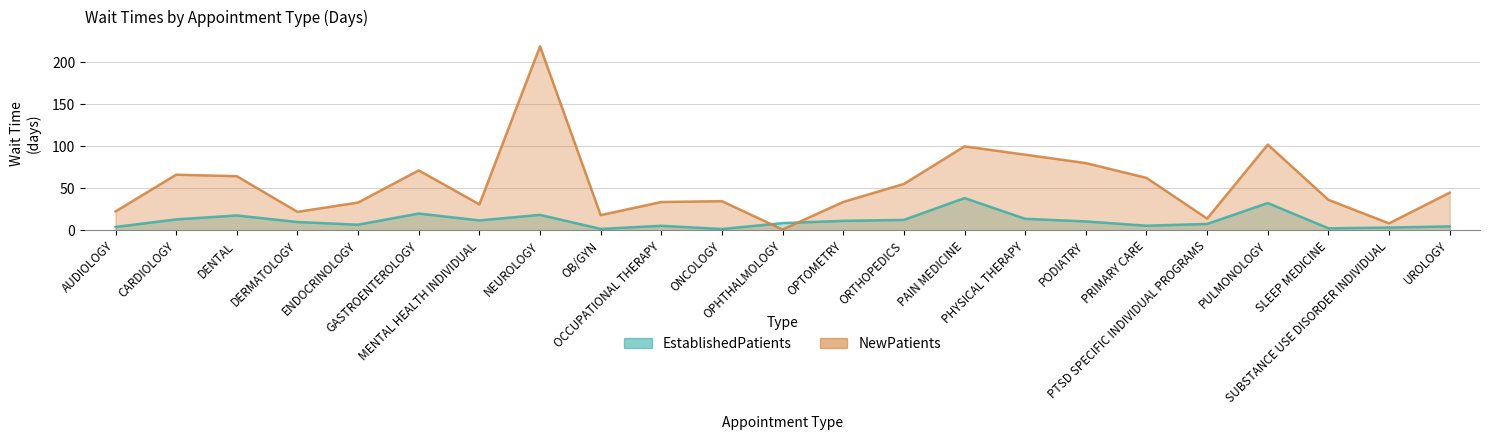

At which label does EstablishedPatients first exceed 9?

CARDIOLOGY